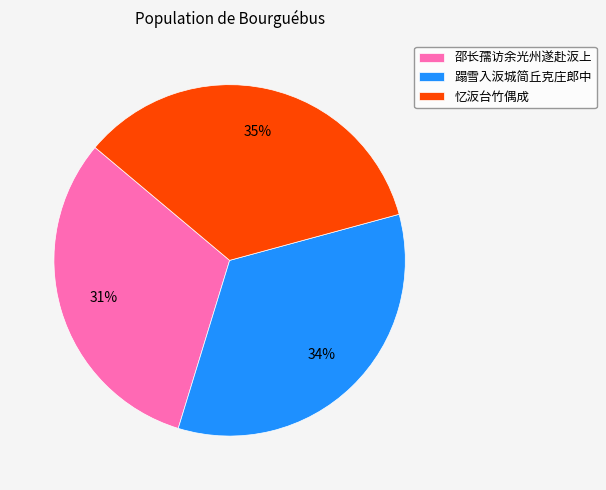

Which slice is the smallest?

邵长孺访余光州遂赴汳上